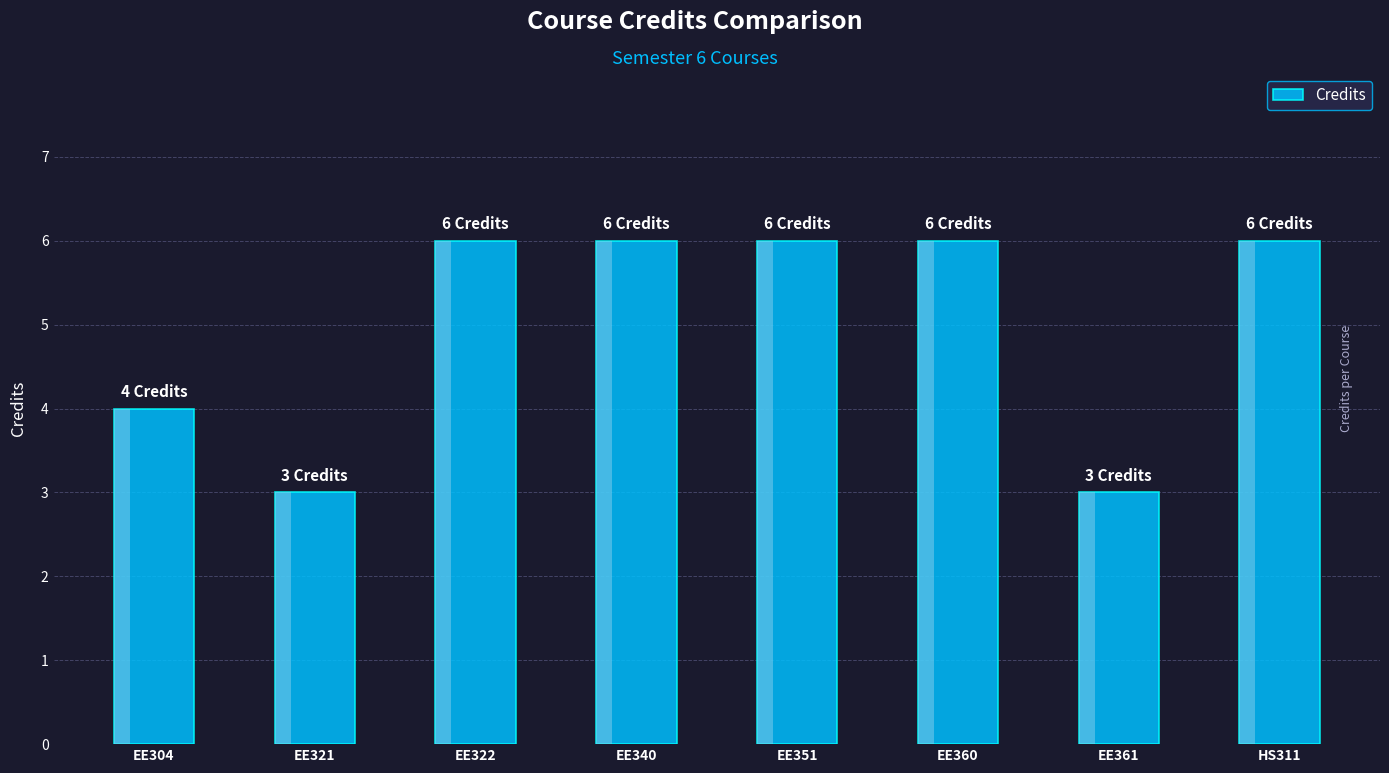

Where is the data nearest to the value 4?

EE304